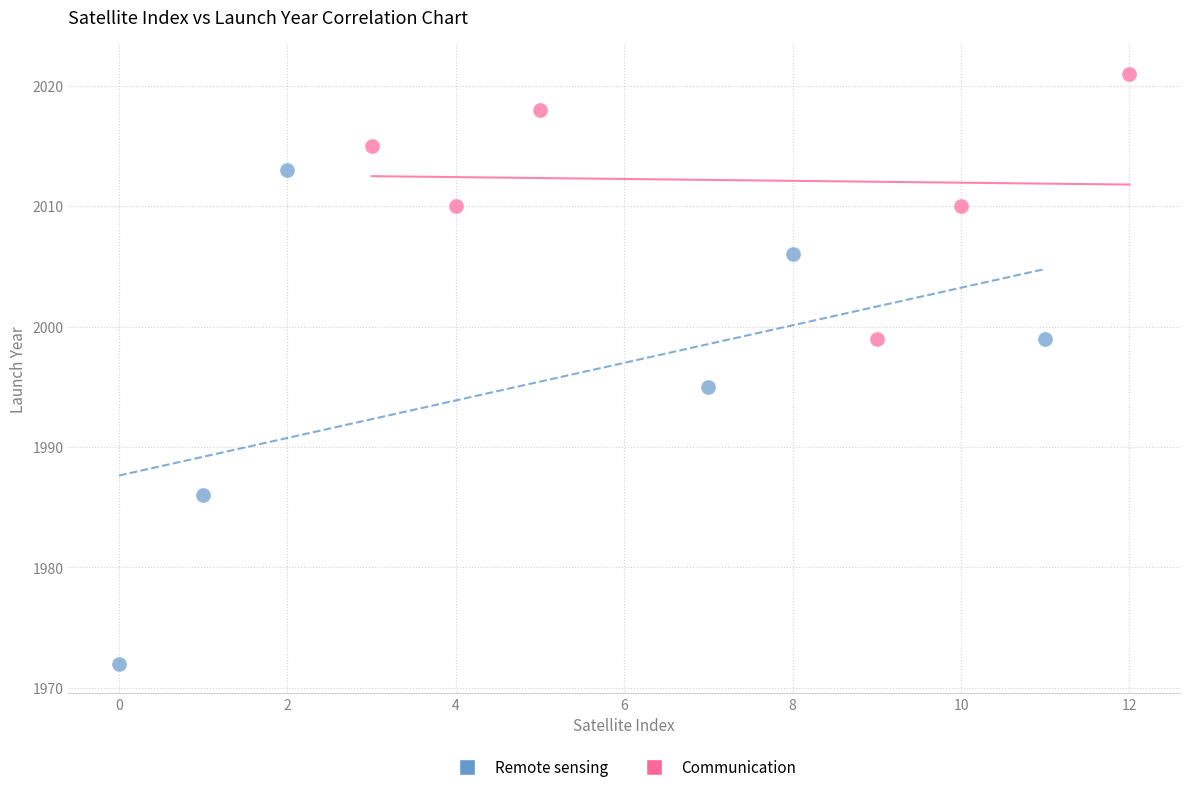

Which series reaches the minimum Y coordinate?

Remote sensing